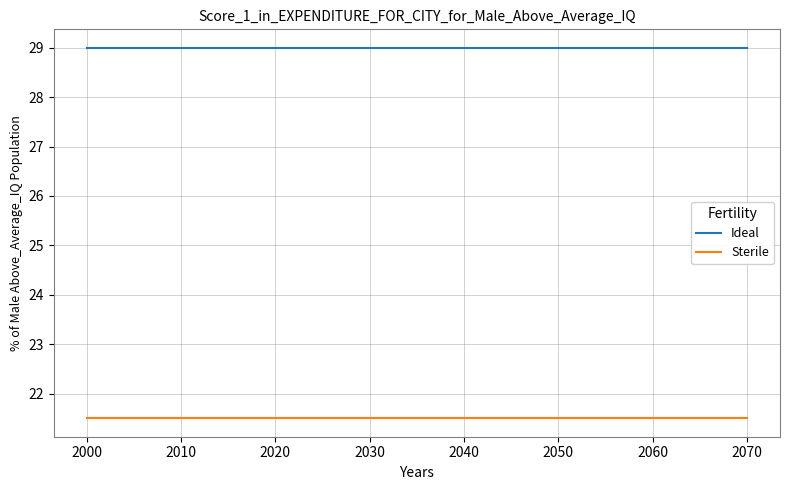

How many lines are shown in the chart?

2